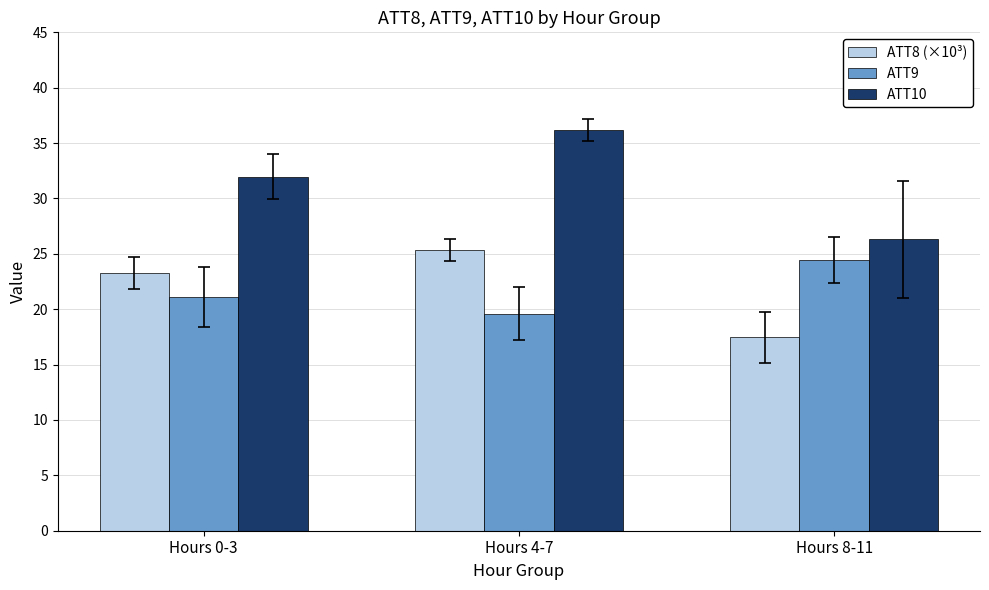

List the labels in order of ATT8 (×10³) value, largest first.

Hours 4-7, Hours 0-3, Hours 8-11